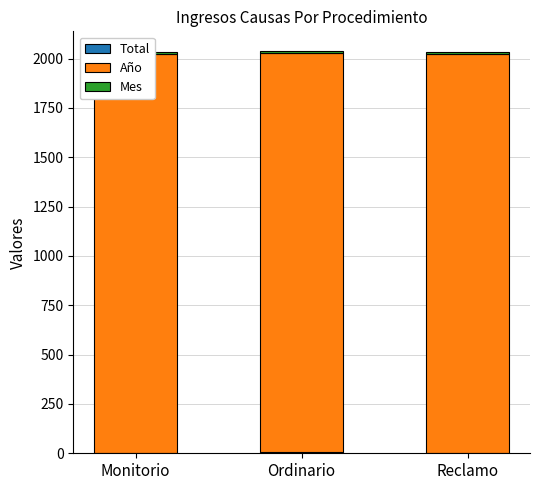

Is it true that Total equals 6 at Ordinario?

True